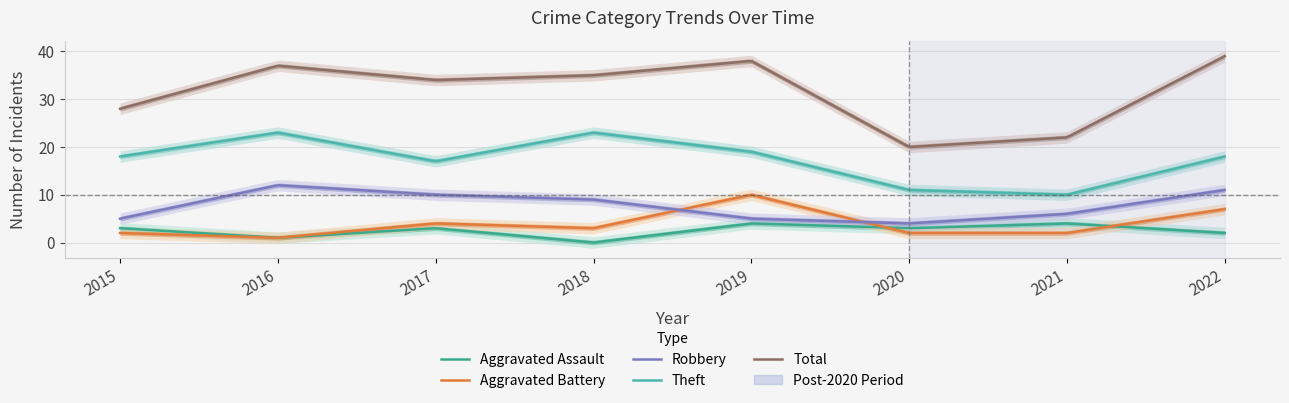

Rank the series by their maximum value, from lowest to highest.

Aggravated Assault, Aggravated Battery, Robbery, Theft, Total